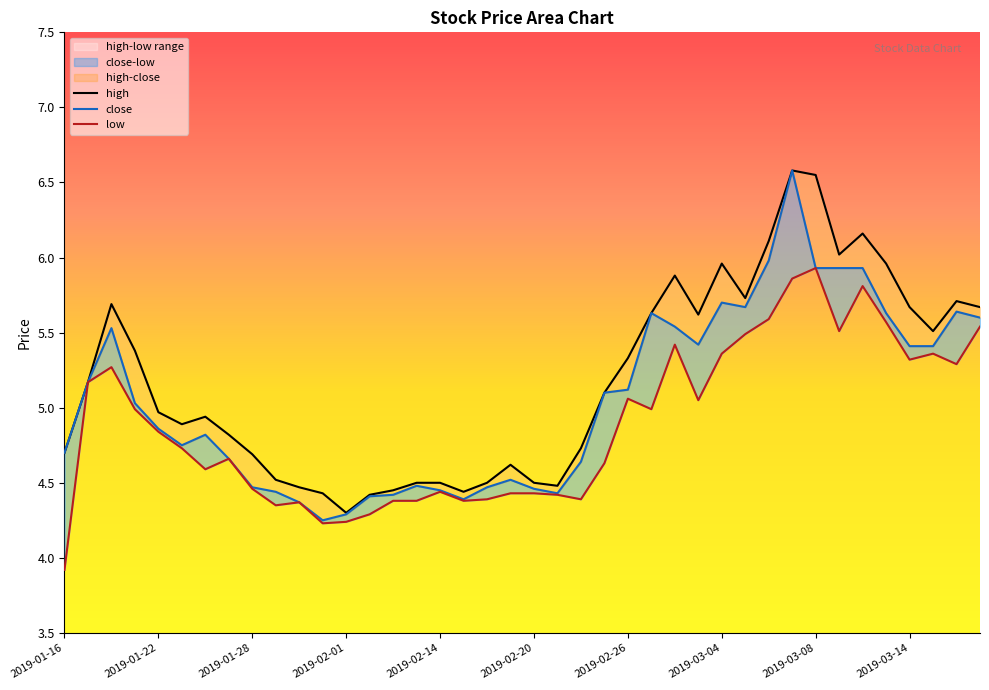

Which series changed the most between 2019-02-01 and 2019-03-04?

high